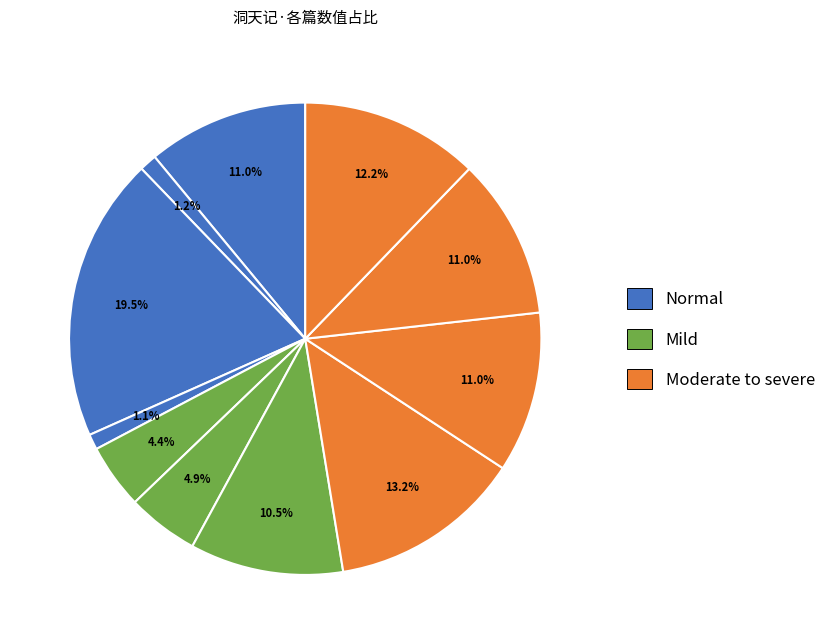

How many slices are in this pie chart?

11